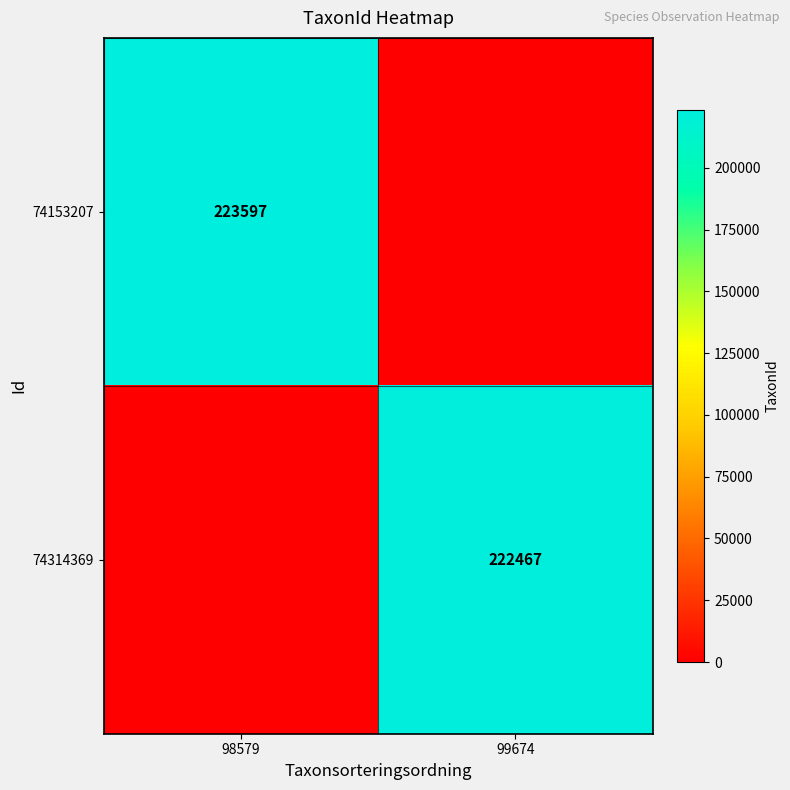

Which has a higher value, 99674 or 98579?

98579